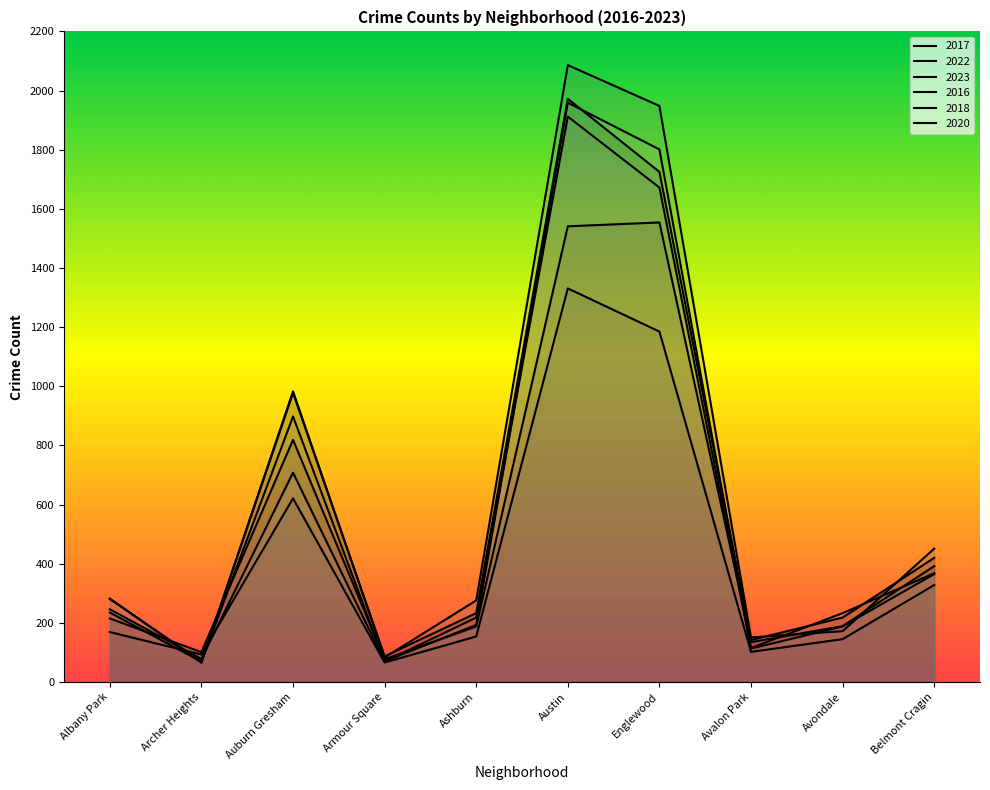

The value of 2017 at Englewood is 1725. True or false?

True